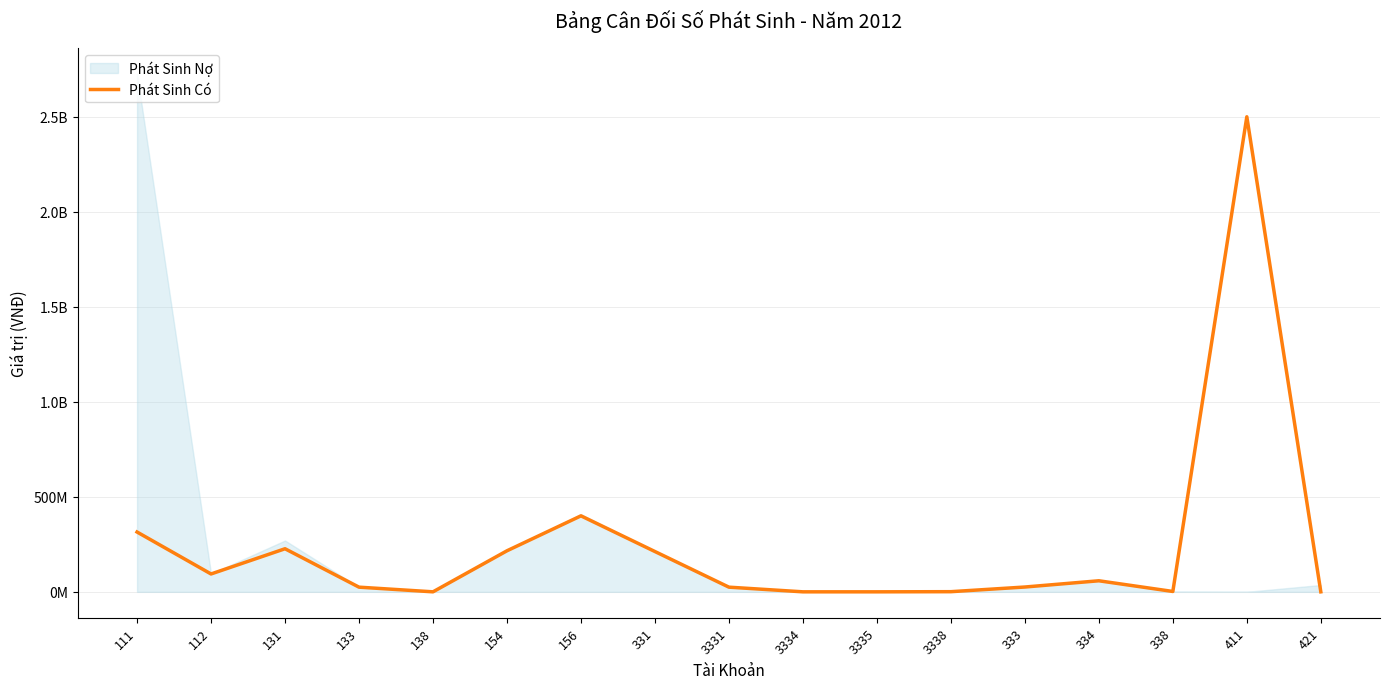

Between 3331 and 3338, which is larger?

3331